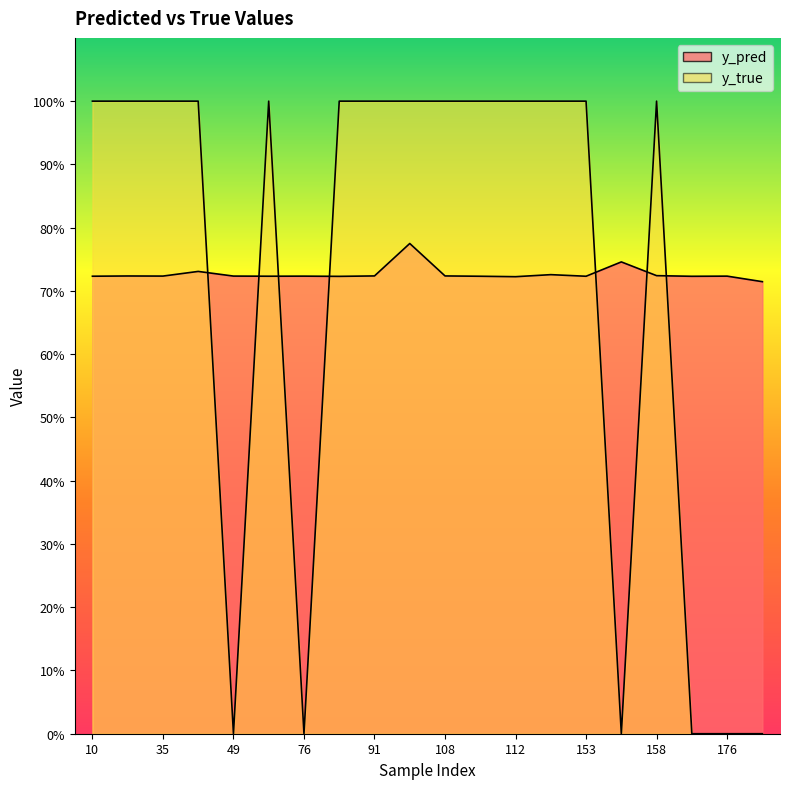

At which category is the sum across all series the highest?

101